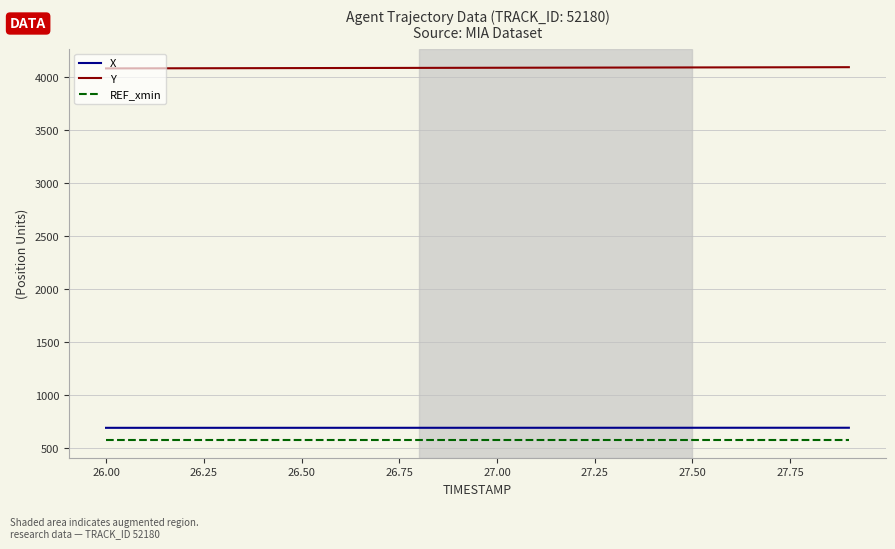

List the series in order of their peak value, lowest first.

REF_xmin, X, Y